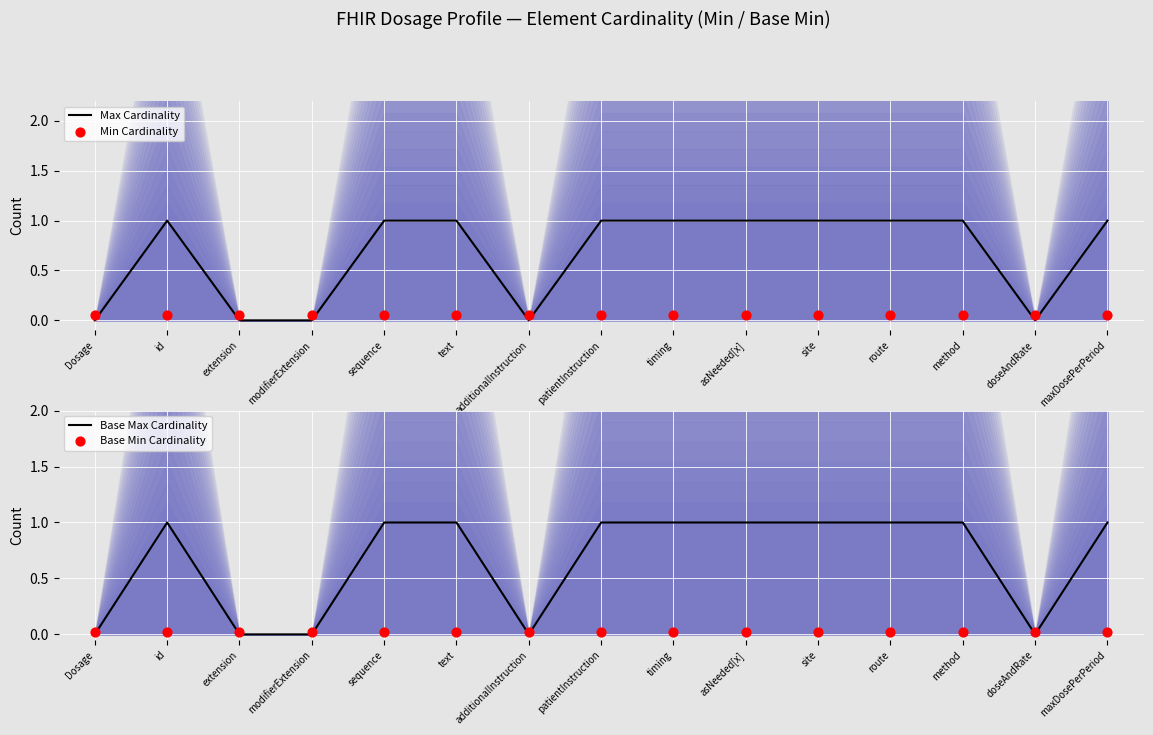

Is the value of Base Max Cardinality at doseAndRate greater than the value of Max Cardinality at additionalInstruction?

No